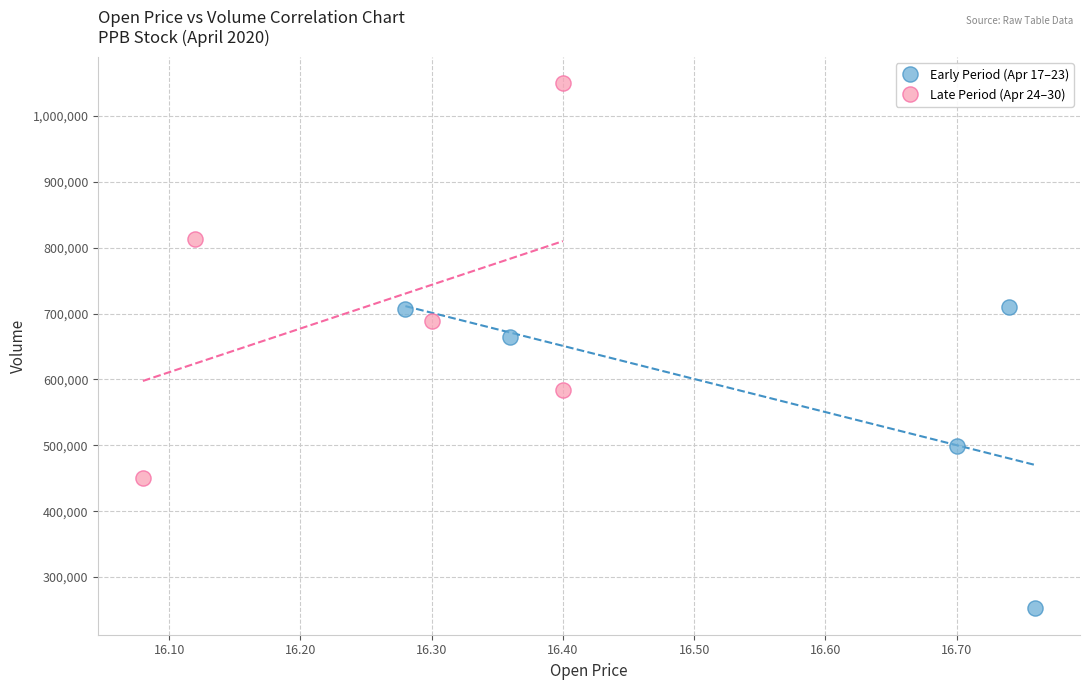

What are all the series names shown in the legend?

Early Period (Apr 17–23), Late Period (Apr 24–30)